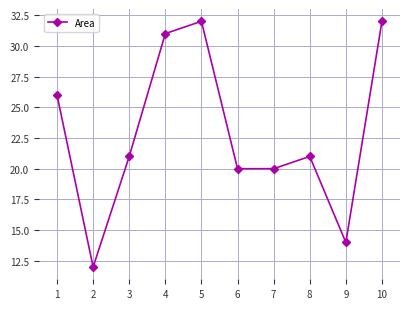

Approximately how many times larger is the value at 1 compared to 4?

0.8